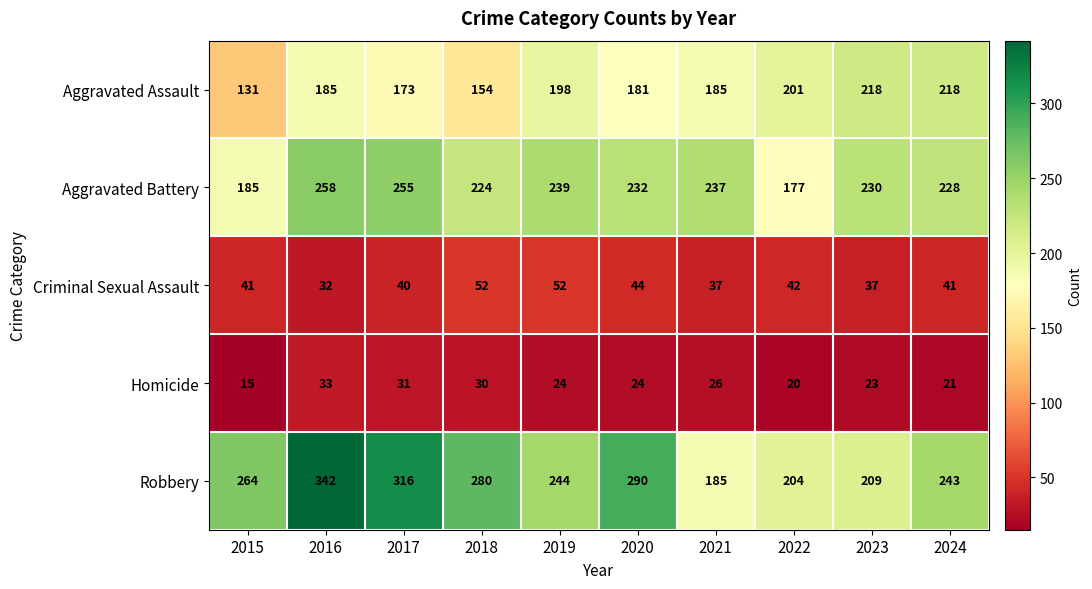

Where is Robbery nearest to the value 263?

2015